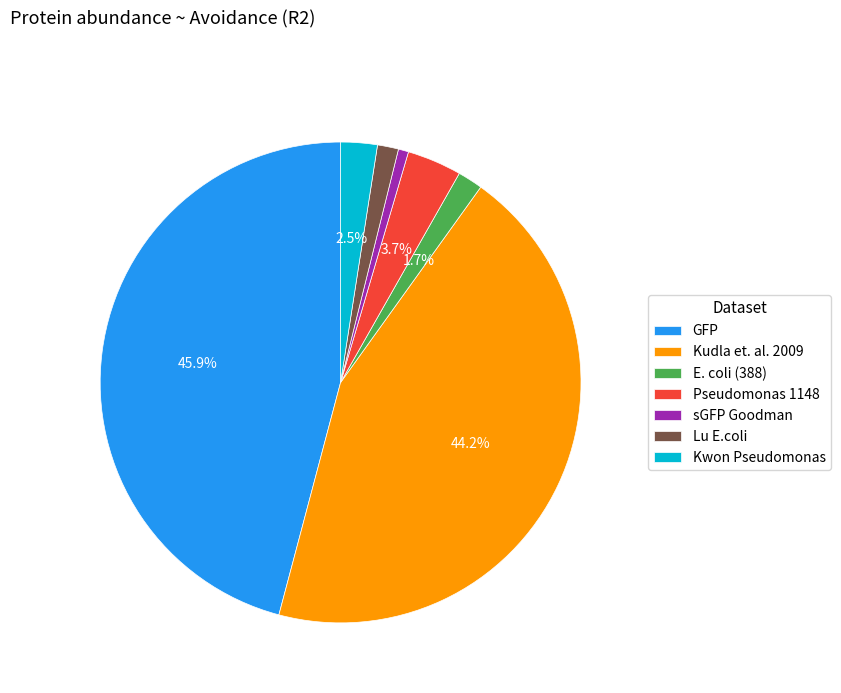

Is there a majority slice in this chart?

No